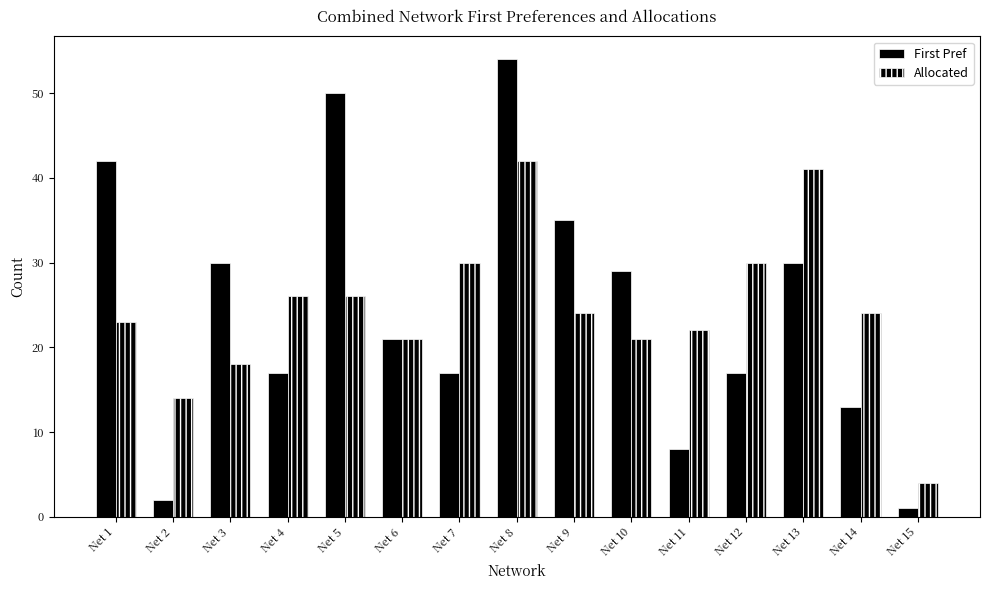

At which label does First Pref first exceed 21?

Net 1